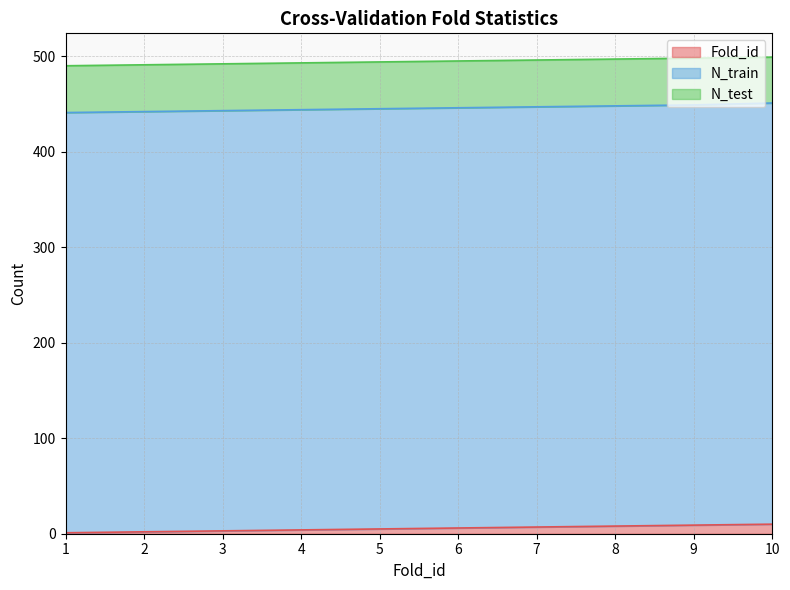

What is the total value across all series at 7?

496